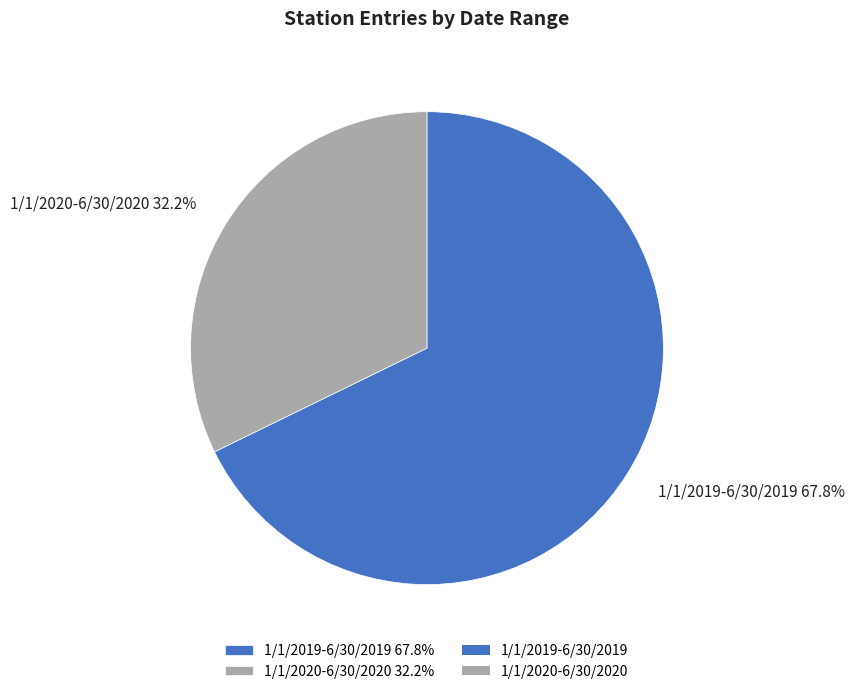

To the nearest percent, what percentage of the pie is 1/1/2019-6/30/2019?

68%